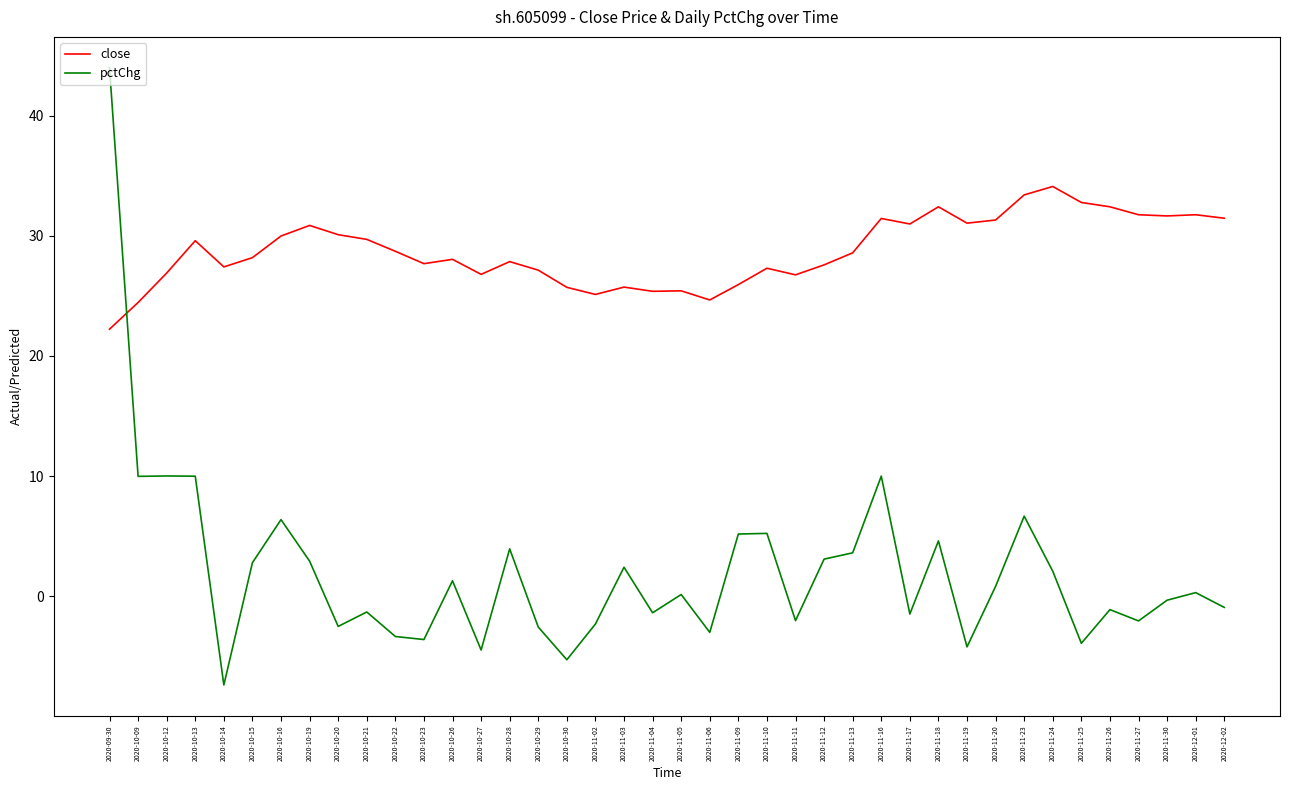

What position from the right is 2020-11-10?

17